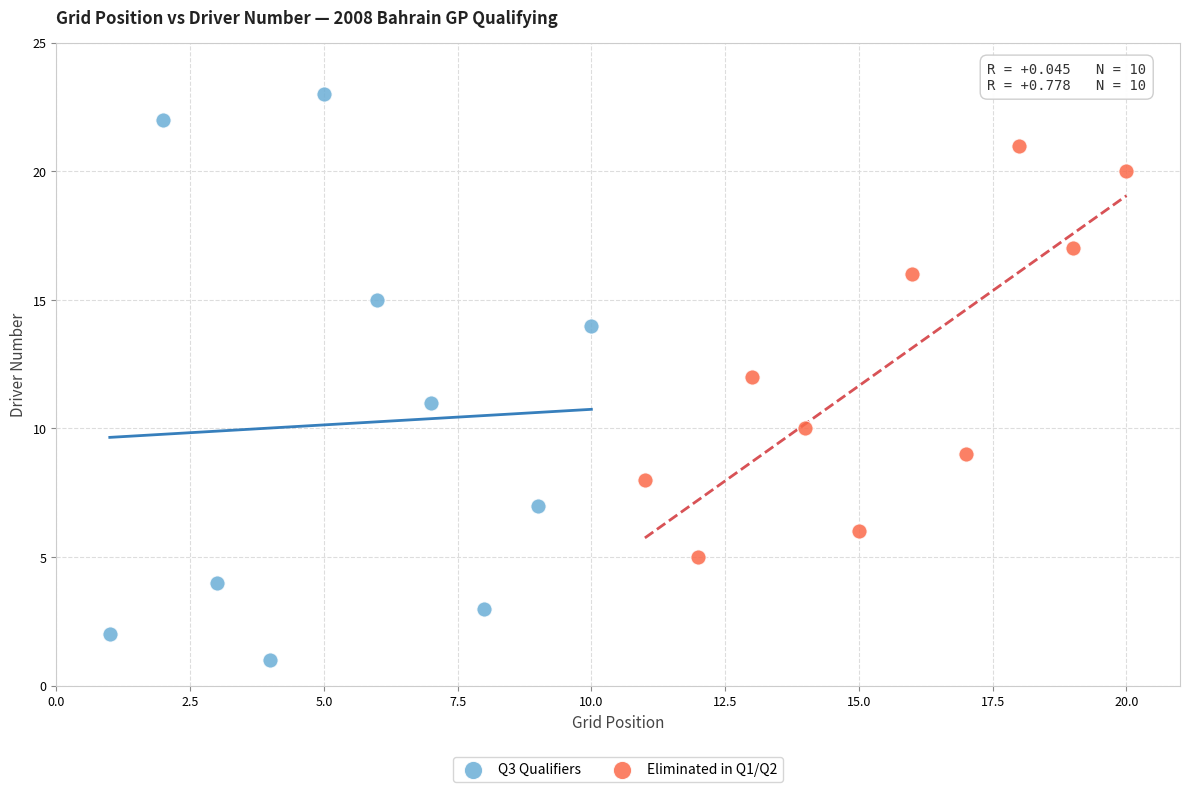

Which series reaches the maximum Y coordinate?

Q3 Qualifiers